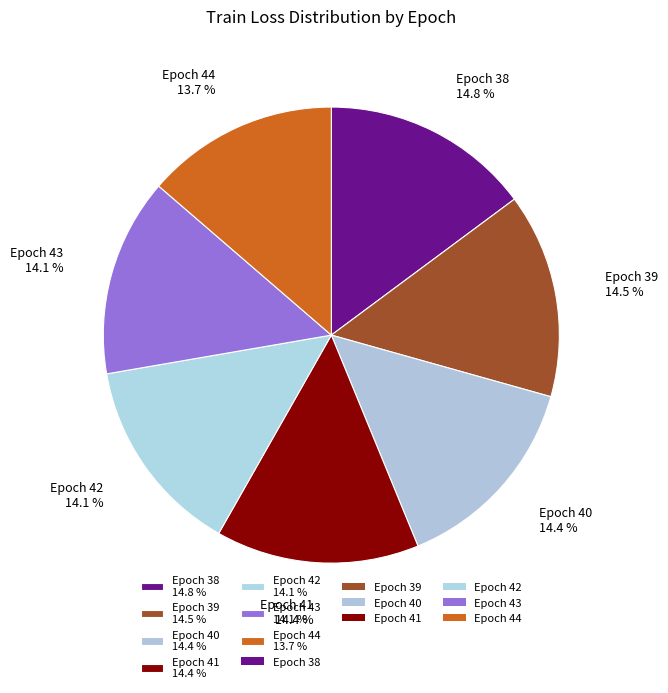

Does Epoch 38 14.8 % account for over 50% of the chart?

No